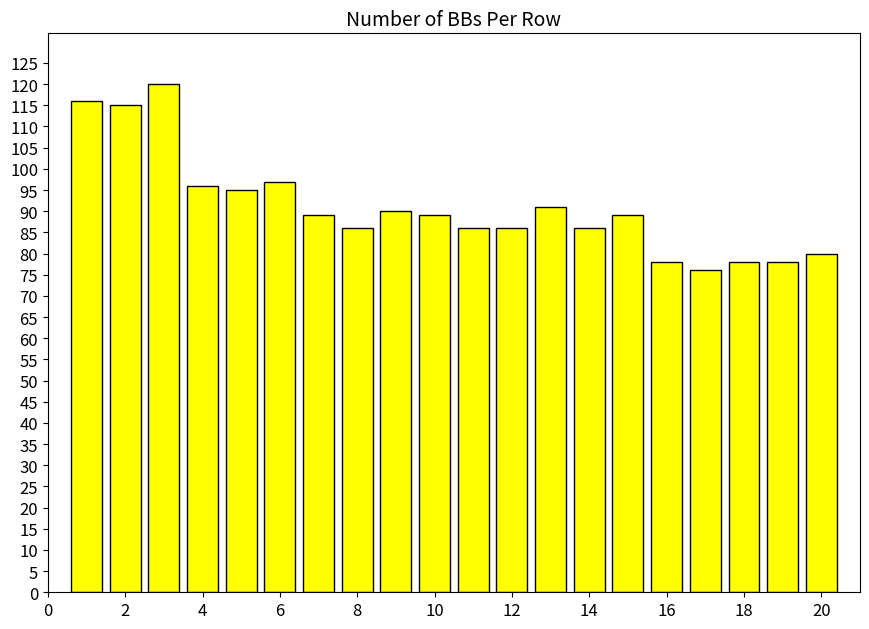

How many data points does each series have?

20